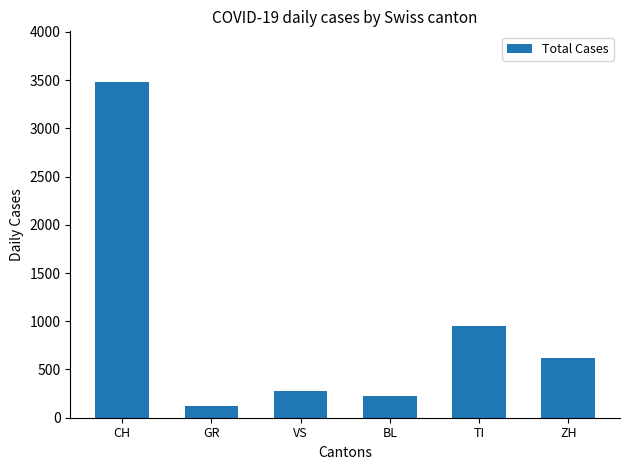

Count the number of categories in the chart.

6